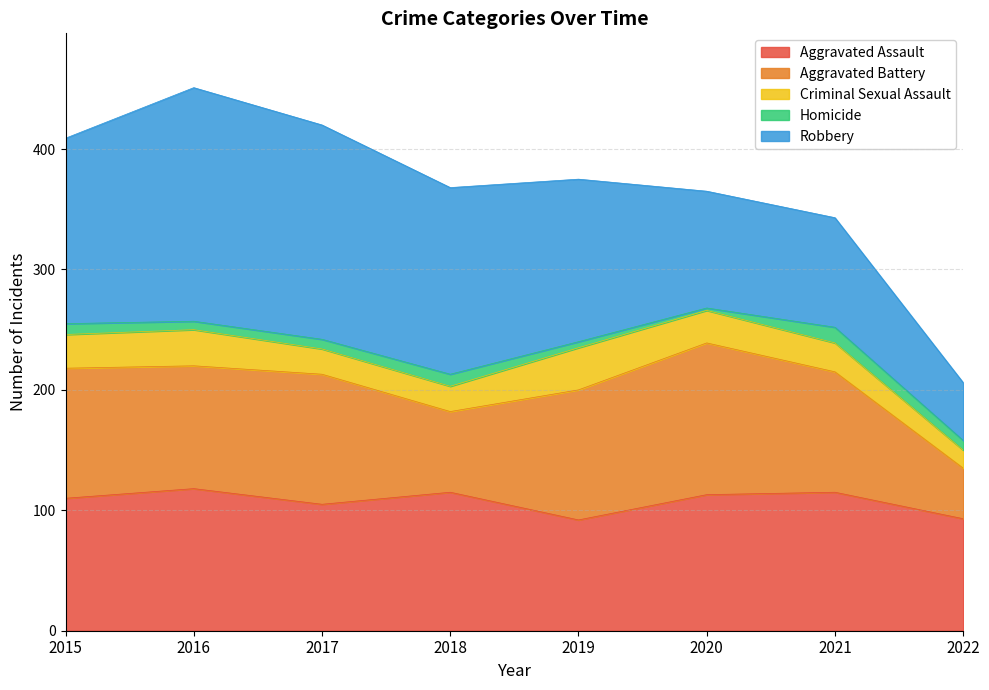

What is the sum of the Aggravated Assault values at 2017 and 2019?

197